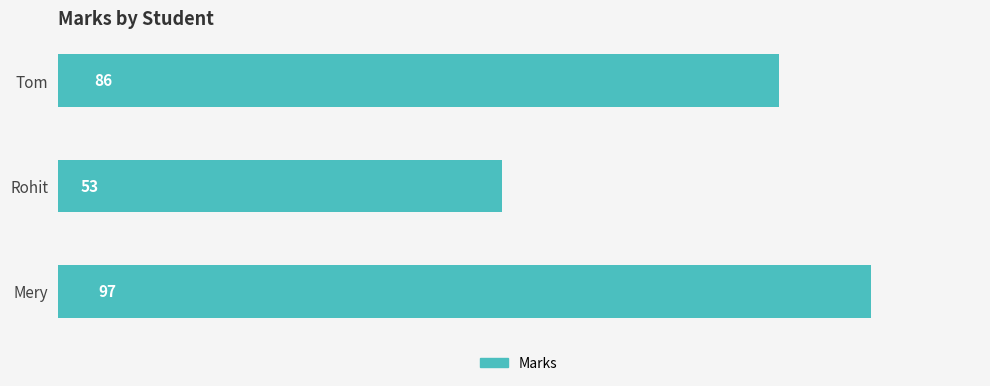

True or false: the data shows 166 at Mery.

False